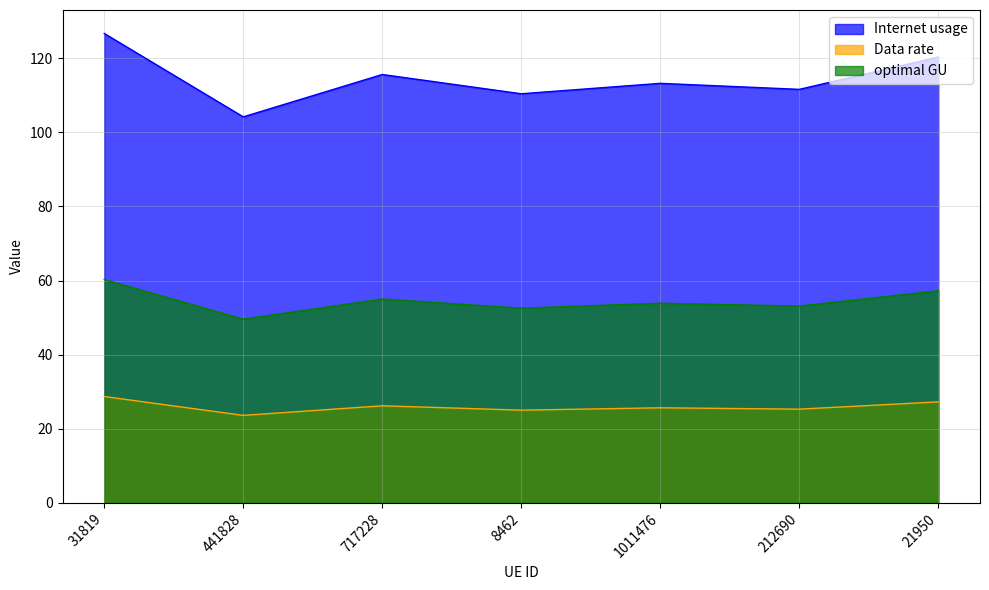

True or false: optimal GU and Data rate intersect in this chart.

False